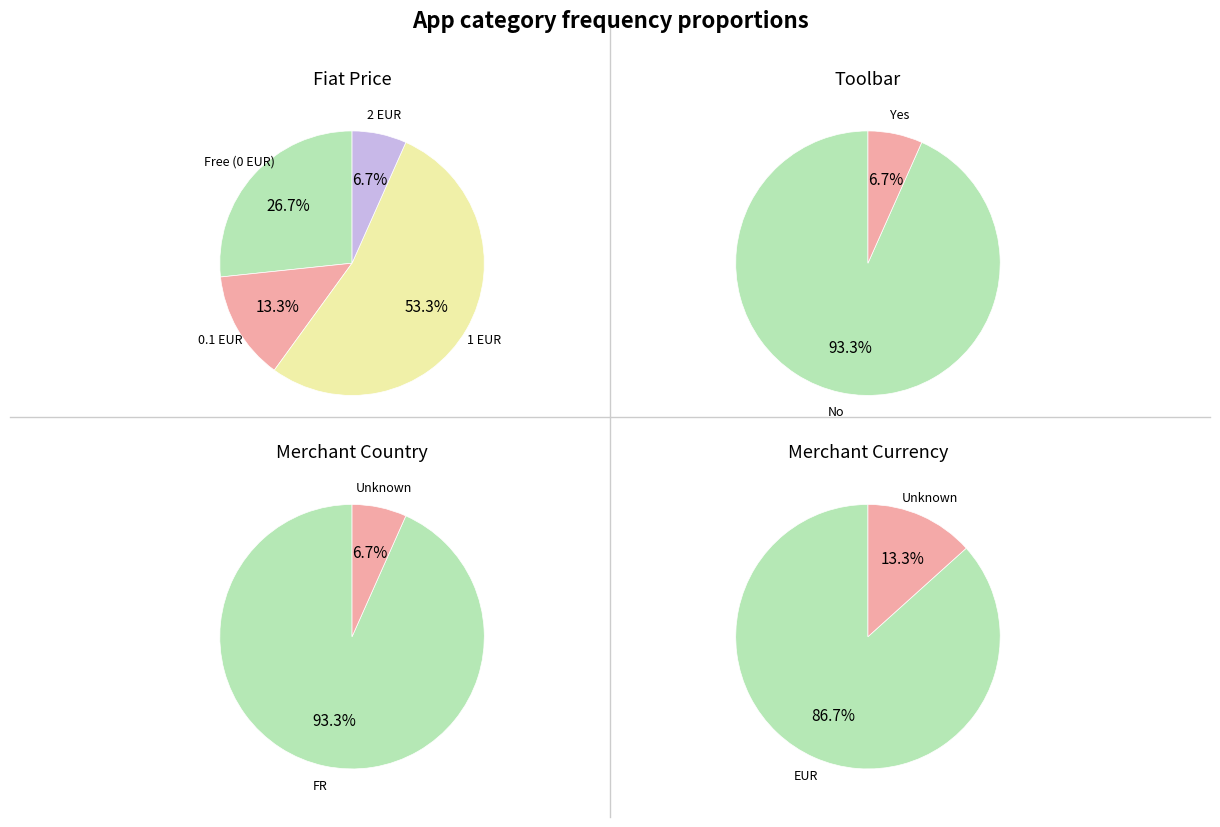

True or false: Version standard (NFT Live Polygon) accounts for 25% of the total.

False